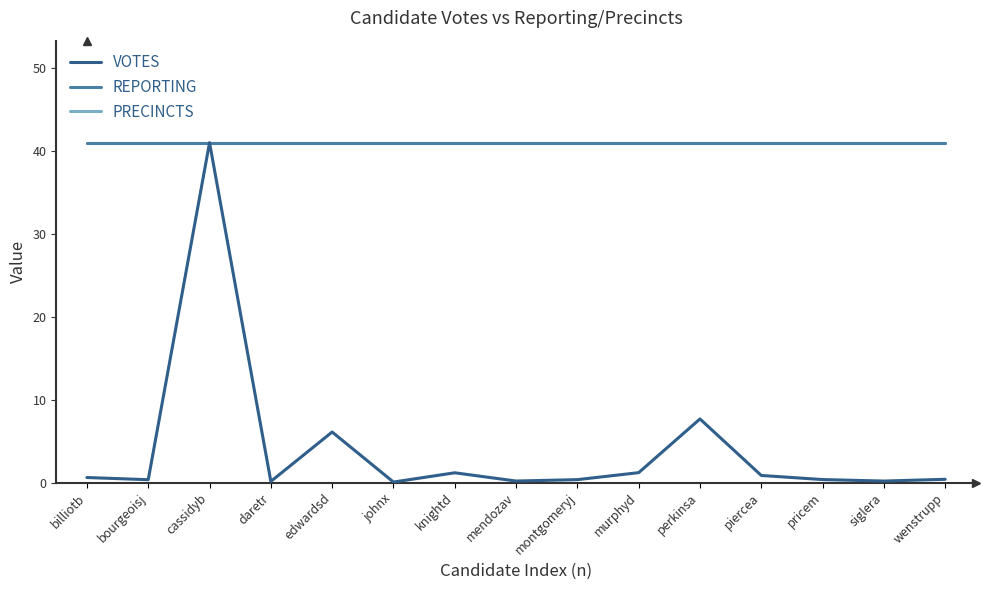

Does the chart display data point markers on the line(s)?

No